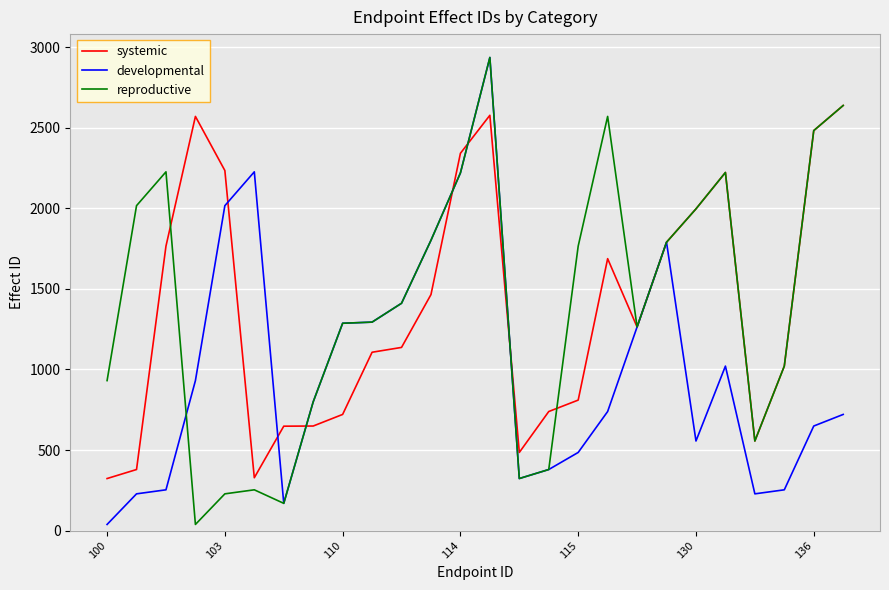

What is the maximum value shown in the chart?

2937